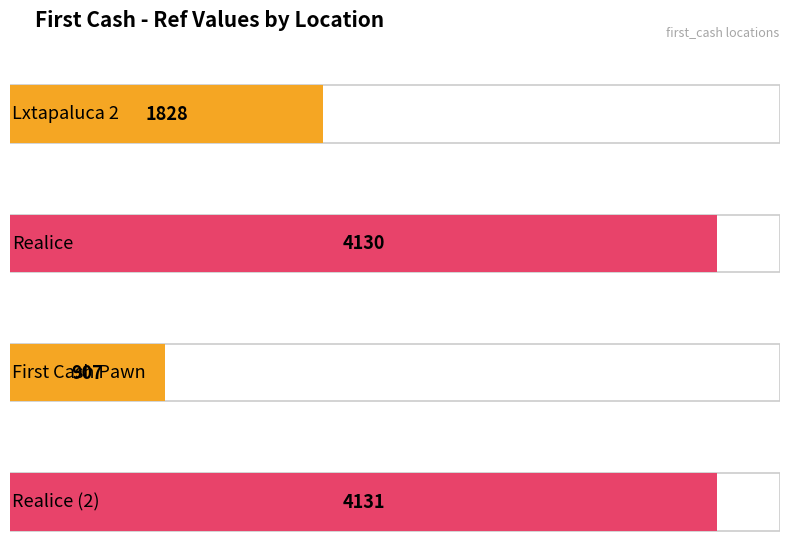

What is the sum of all values?

10996